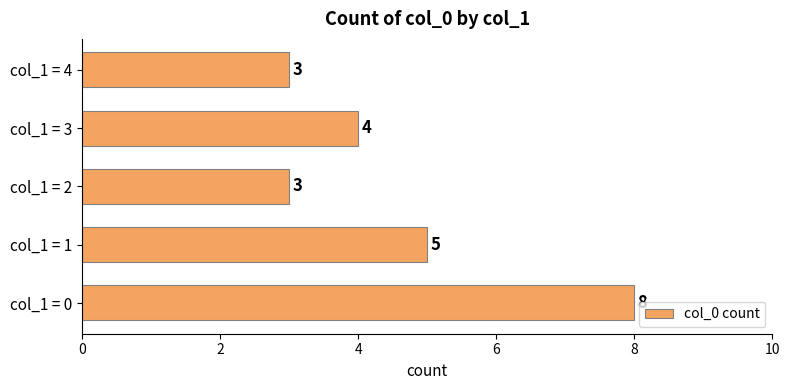

Which category has the highest value across all series?

col_1 = 0